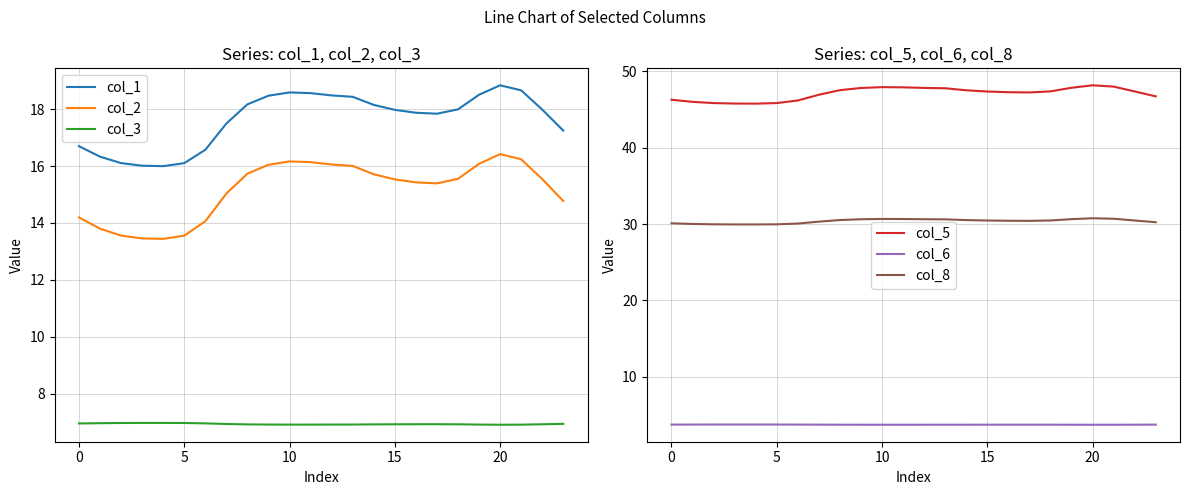

True or false: col_1 and col_3 intersect in this chart.

False